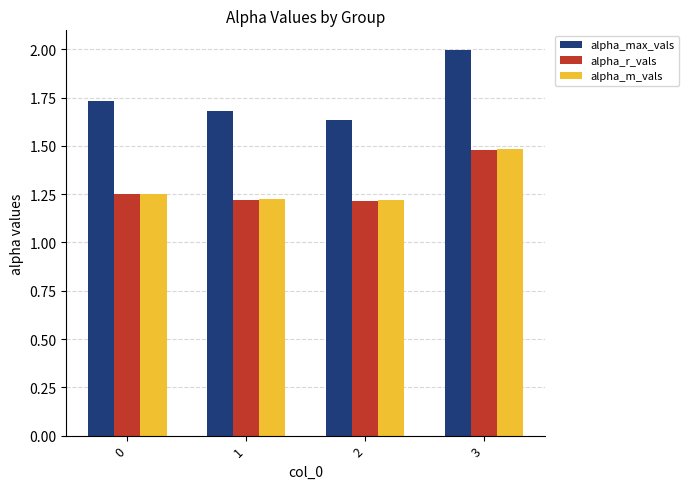

What is the spread (max minus min) of values at 0?

0.5